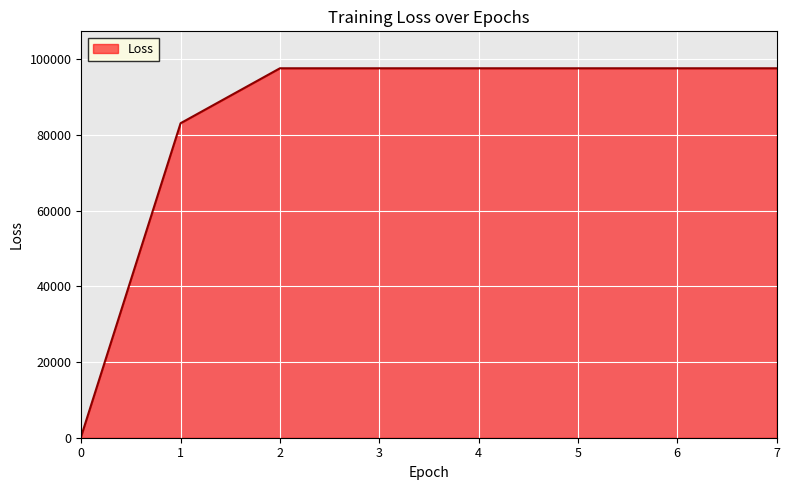

How many lines are shown in the chart?

1